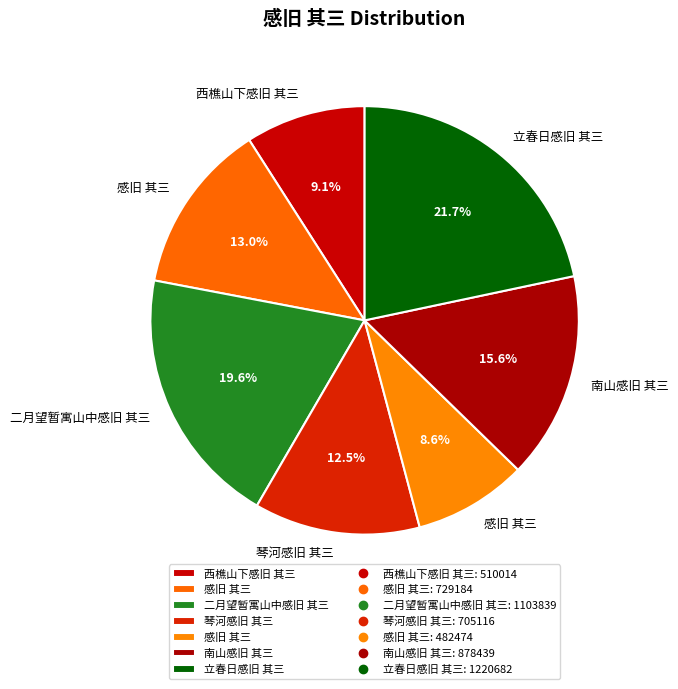

How many segments does this pie chart have?

7